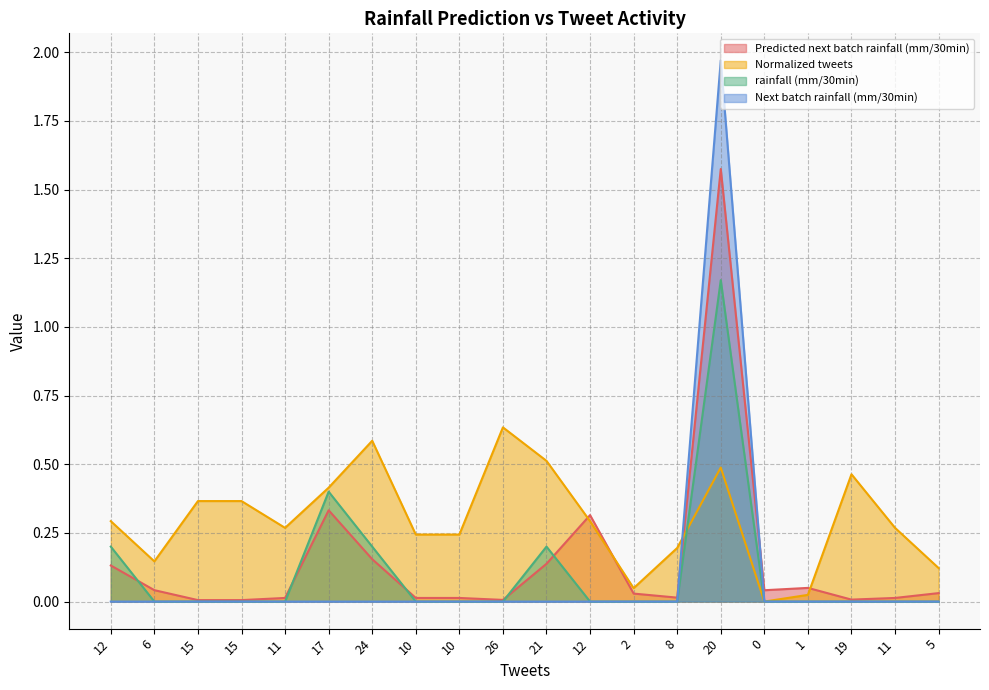

What is the difference between the maximum and second lowest values in the Next batch rainfall (mm/30min) series?

2.0